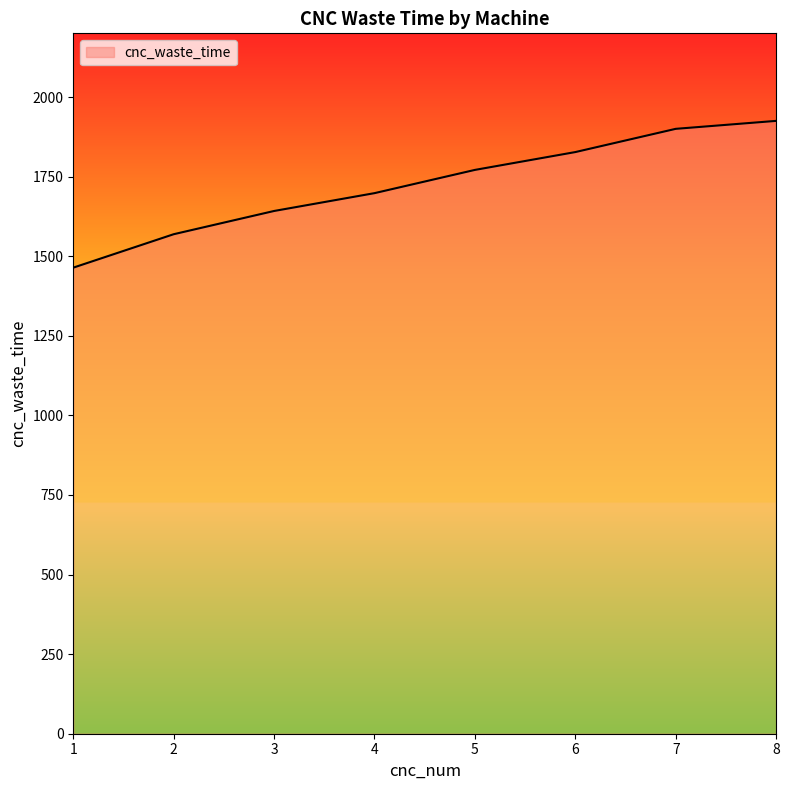

Rank the categories by value from highest to lowest.

8, 7, 6, 5, 4, 3, 2, 1